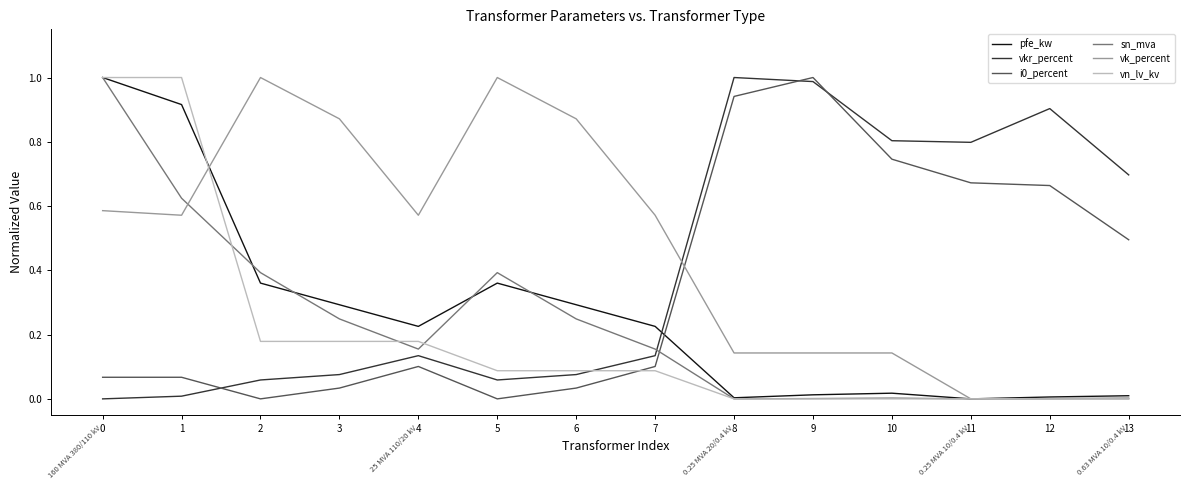

True or false: pfe_kw and vkr_percent intersect in this chart.

True